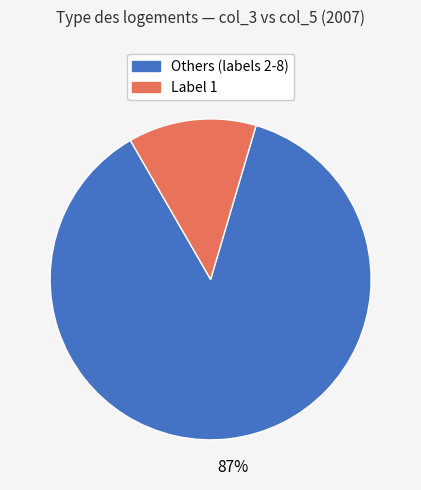

Is there any slice that represents more than half of the pie?

Yes